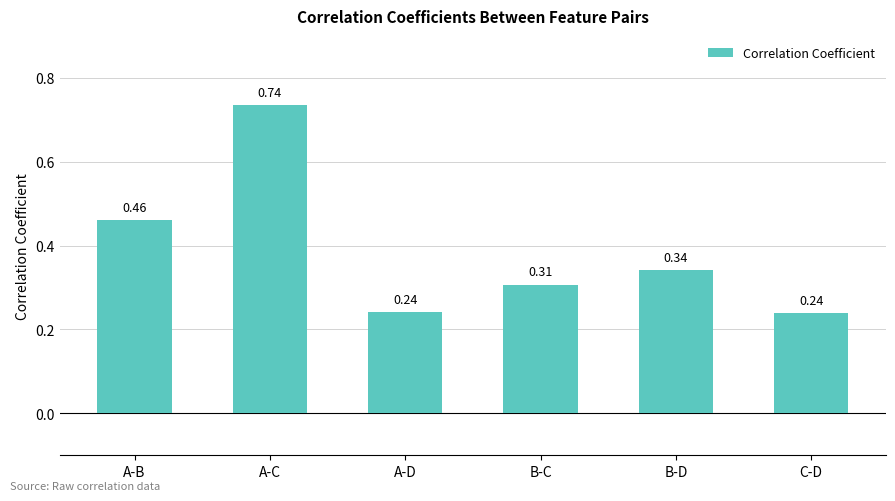

What is the label of the 4th bar from the right?

A-D